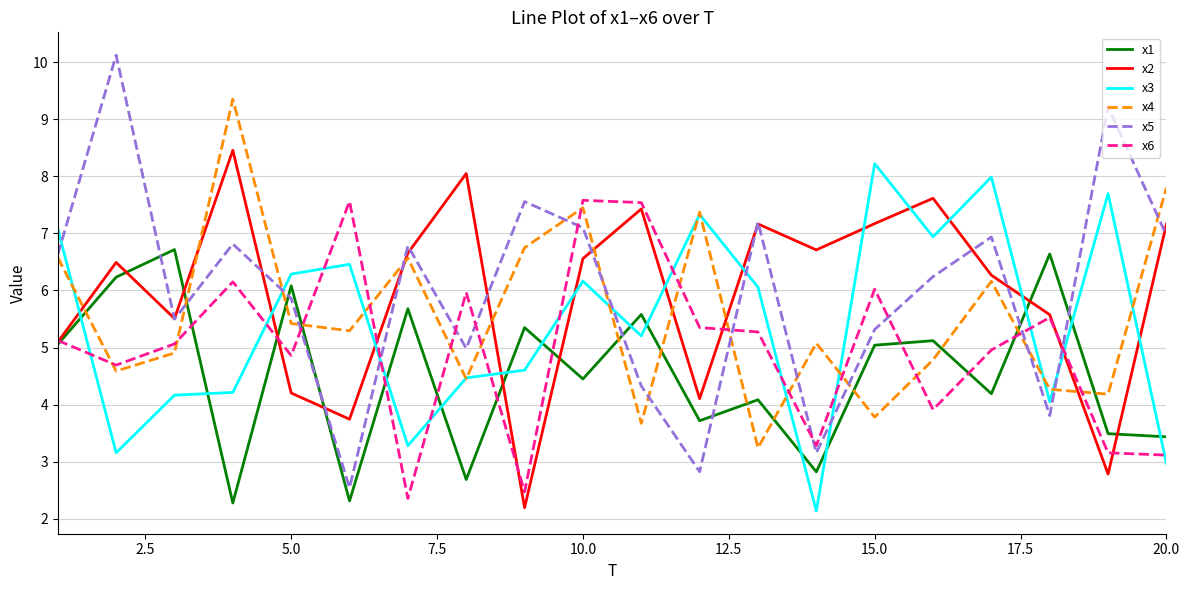

At how many categories does at least one series exceed 6?

20